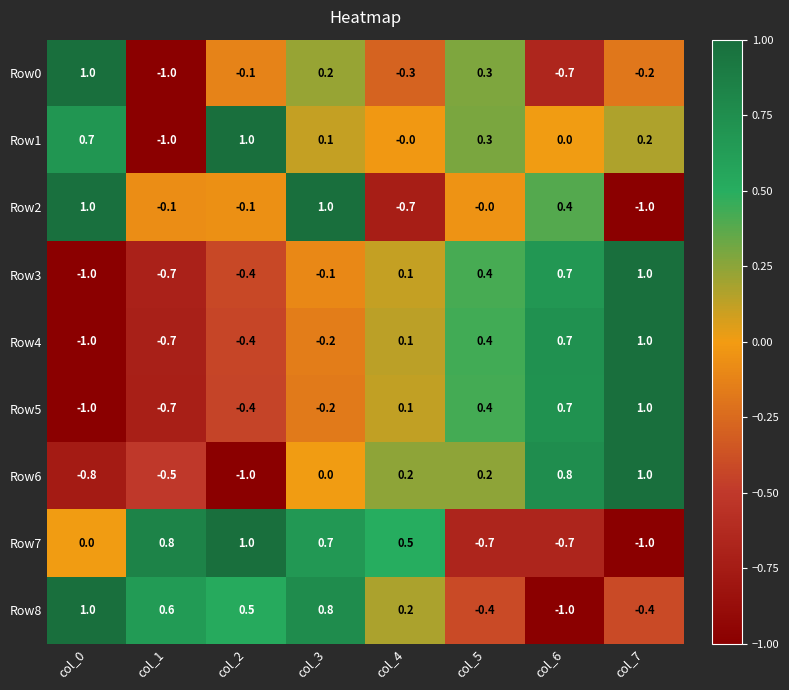

Count the number of categories in the chart.

8